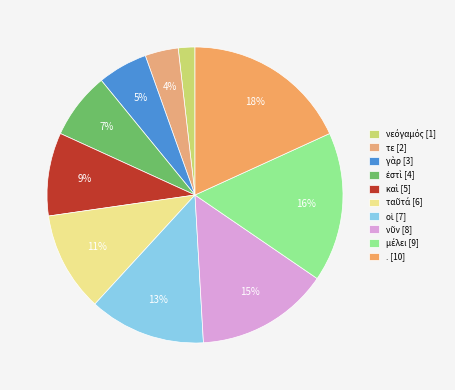

Count the number of slices in the pie.

10